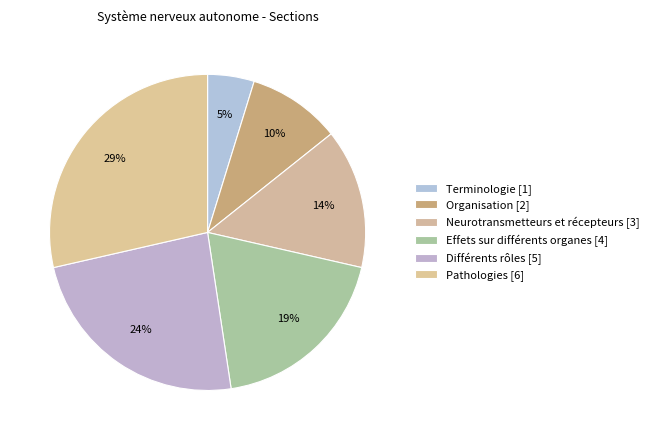

To the nearest percent, what is the average slice percentage?

17%